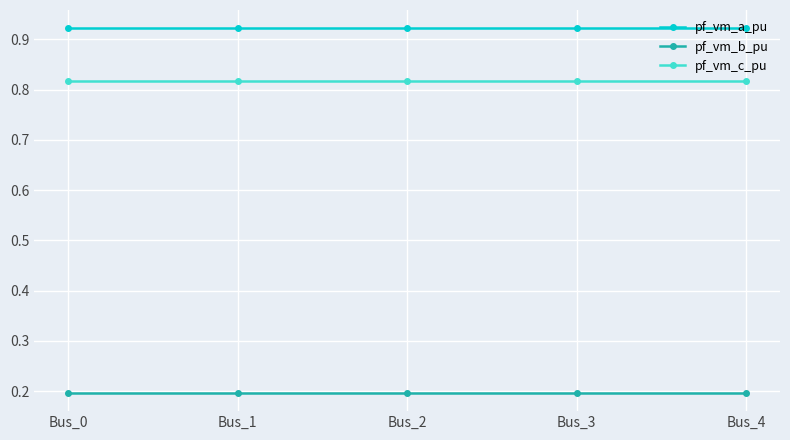

Rank the series by their maximum value, from lowest to highest.

pf_vm_b_pu, pf_vm_c_pu, pf_vm_a_pu